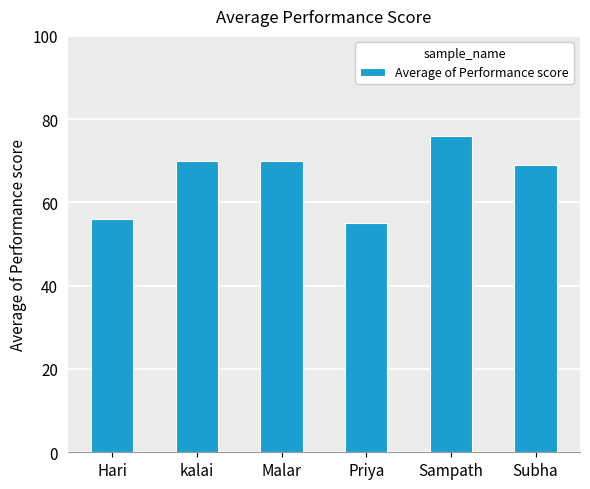

What is the greatest value displayed?

76